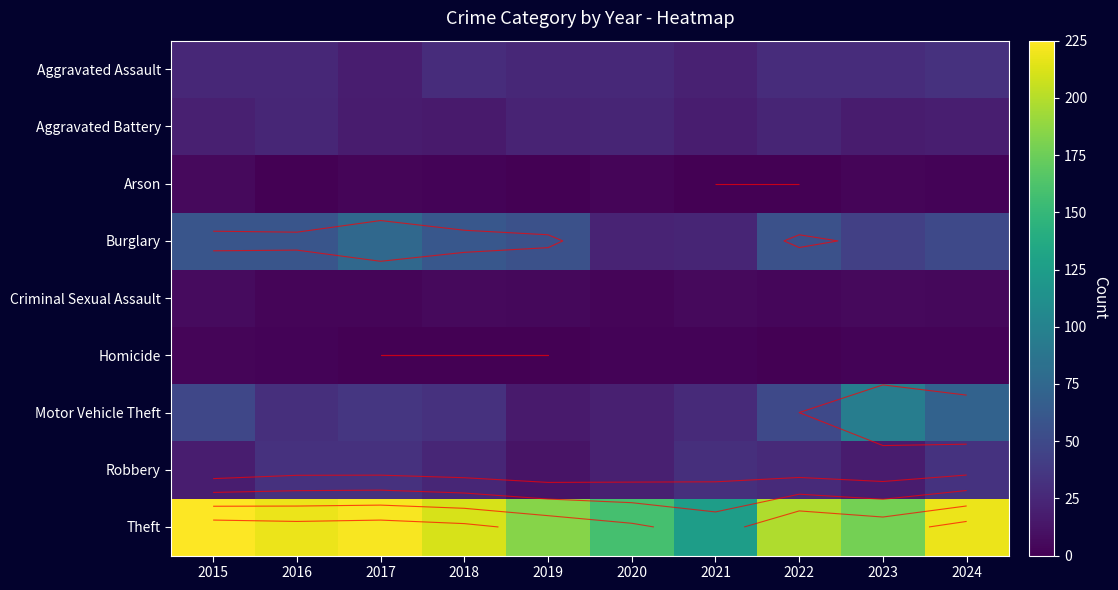

How many data points does each series have?

10